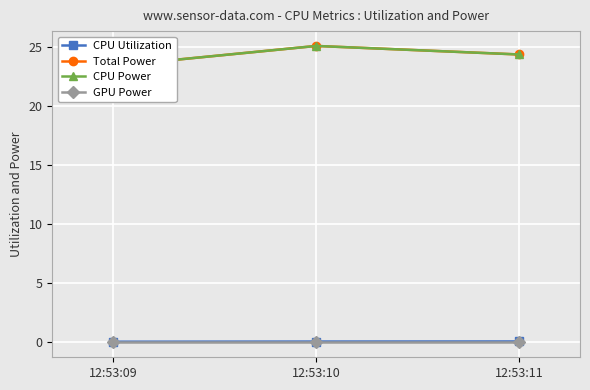

What is the value of the CPU Power point at the 1st from the left?

23.4